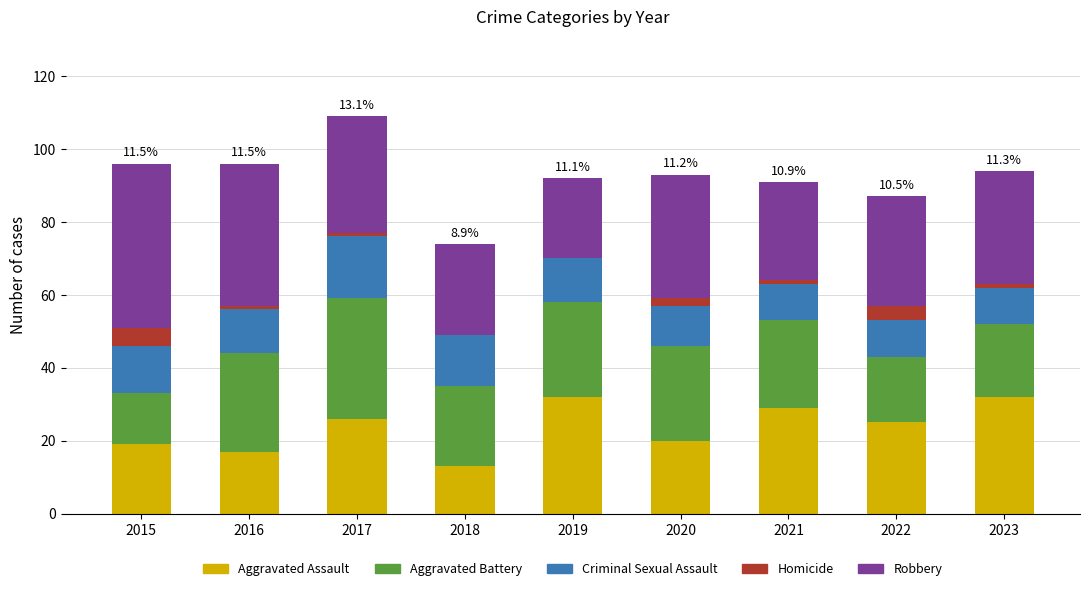

True or false: Aggravated Assault has a value of 25 at 2022.

True